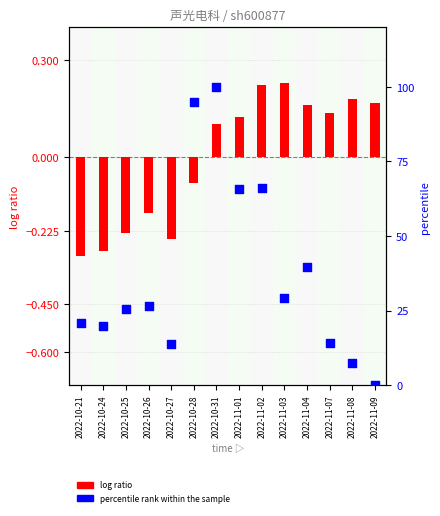

At how many categories does at least one series exceed 51?

4